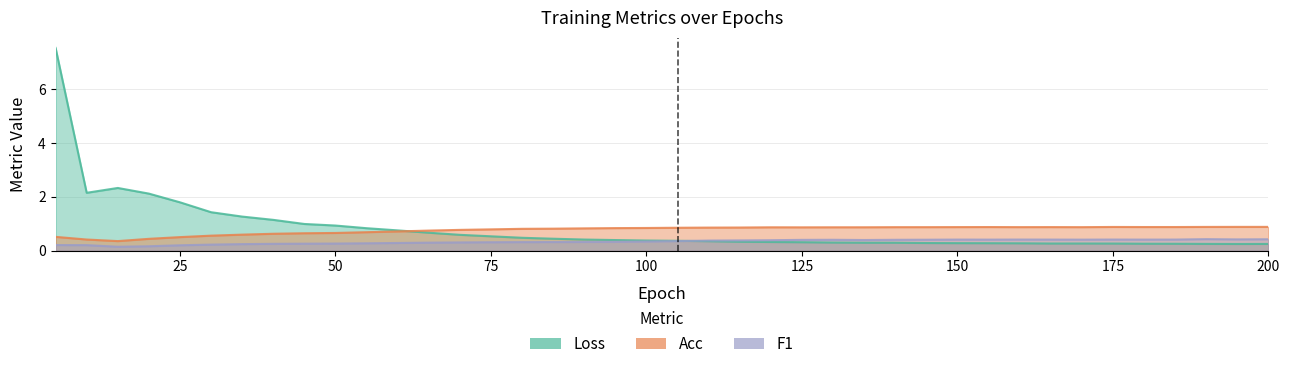

Where is the first local maximum for Acc?

120